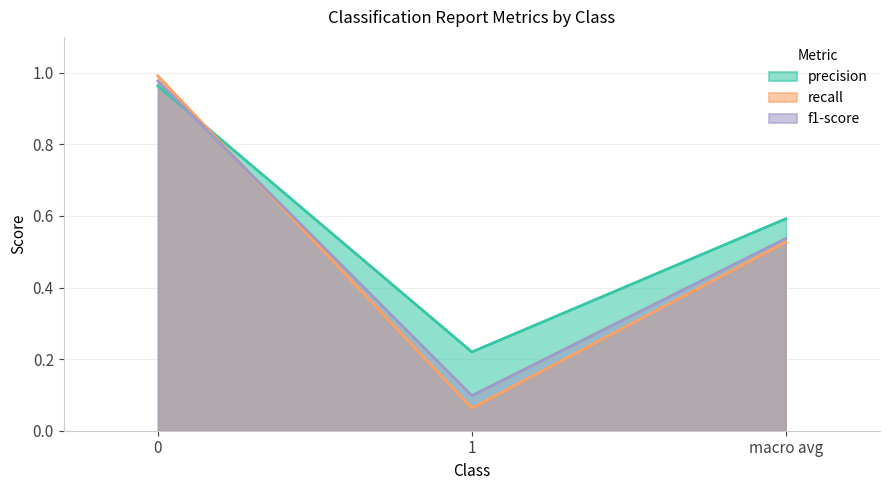

List the series in order of their peak value, highest first.

recall, f1-score, precision